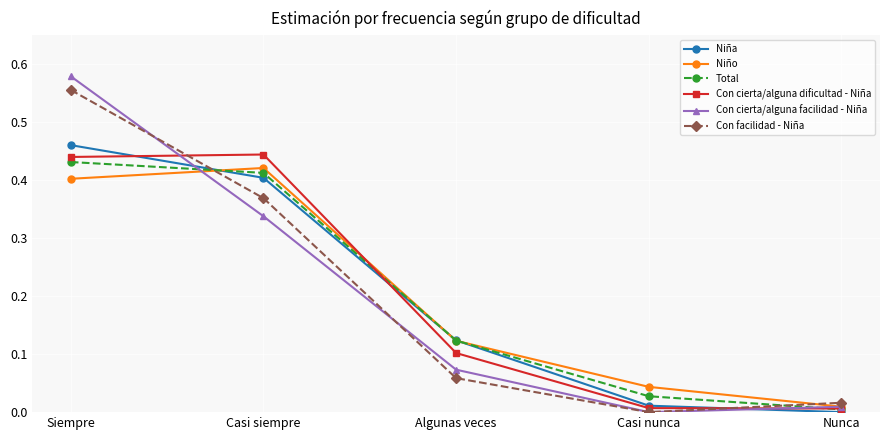

True or false: Con facilidad - Niña has a value of 0.0 at Casi nunca.

True